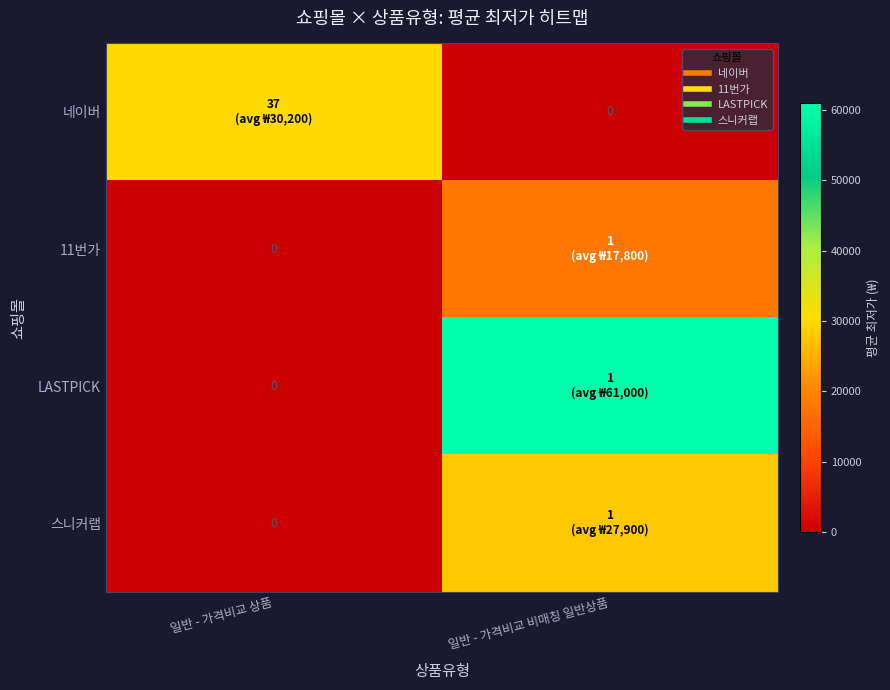

Is it true that LASTPICK equals 0 at 일반 - 가격비교 상품?

True